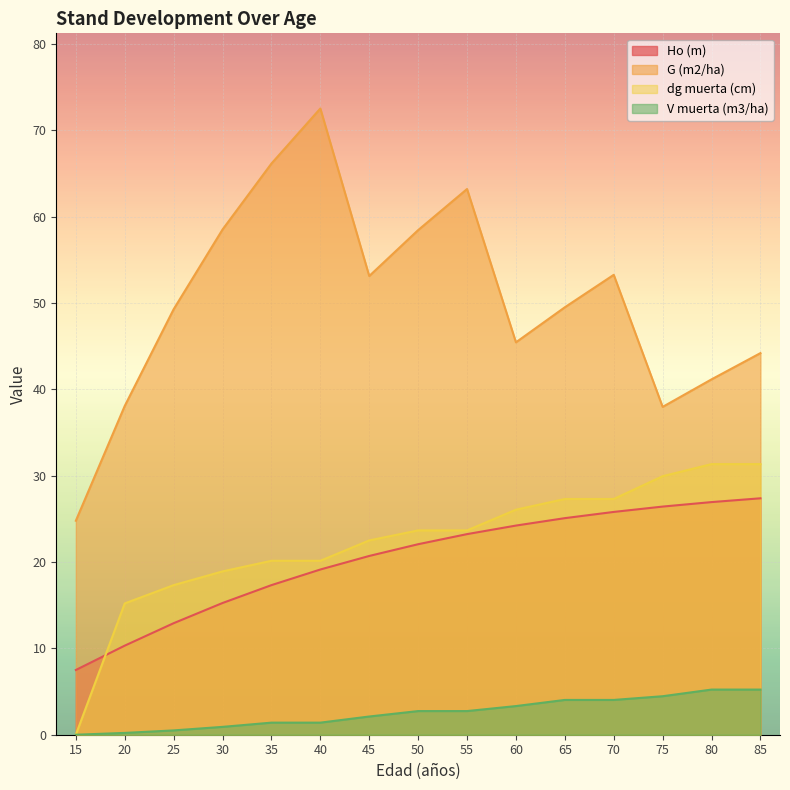

The dg muerta (cm) series shows 44.1 at 75. True or false?

False